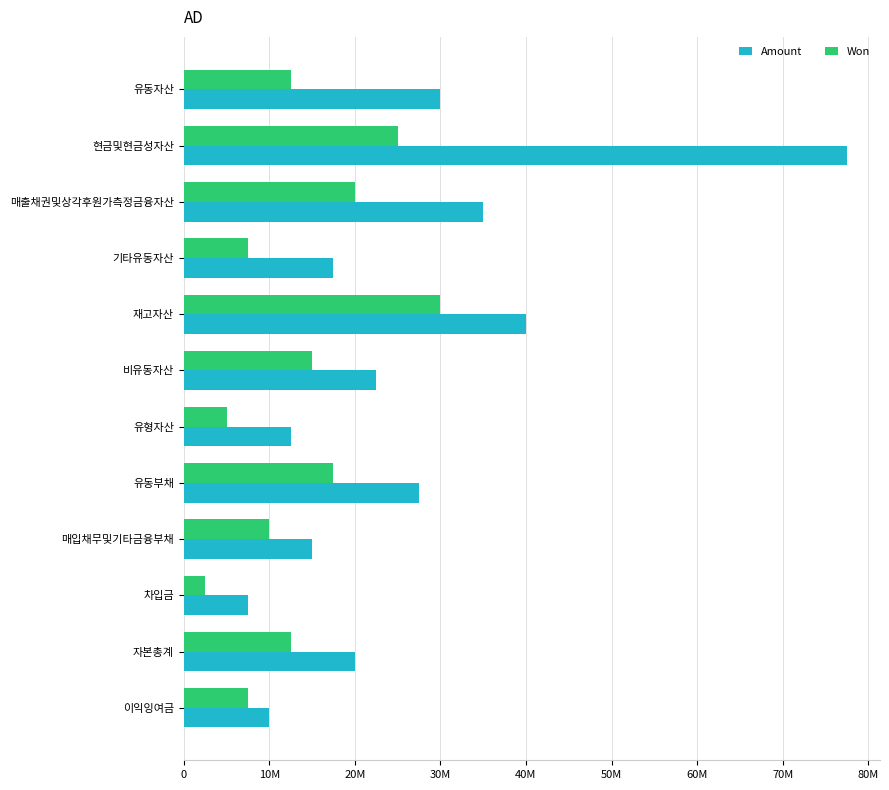

What are all the series names shown in the legend?

Amount, Won